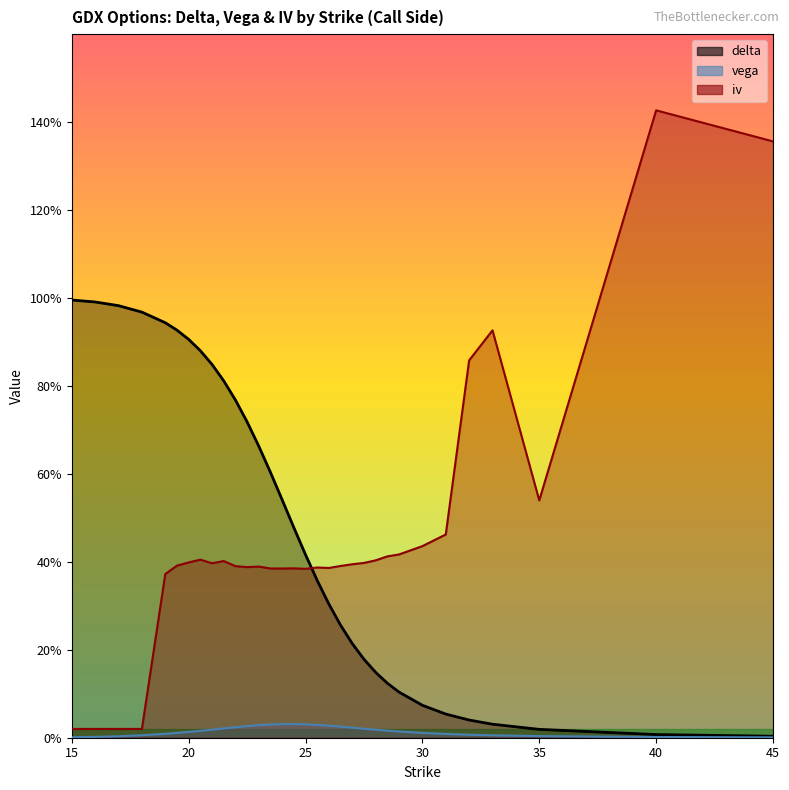

At which category does the chart reach its peak across all series?

40